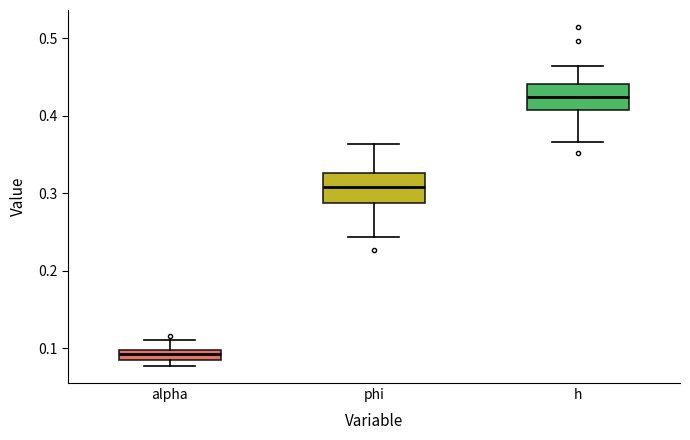

Where does the lower whisker of the box for h end on the y-axis? The values are not printed on the chart, so give them approximately, as read against the axis.

0.37